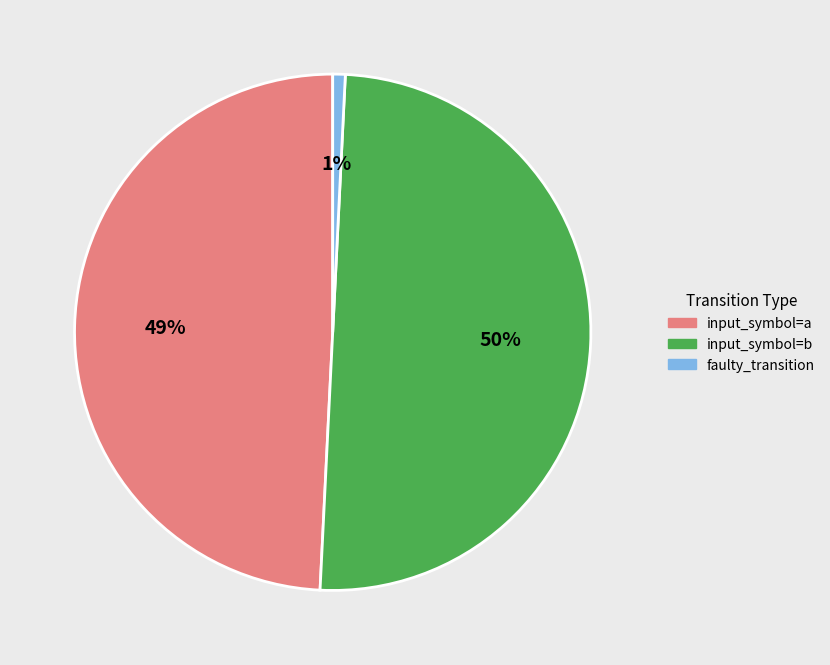

Which slice is the smallest?

faulty_transition